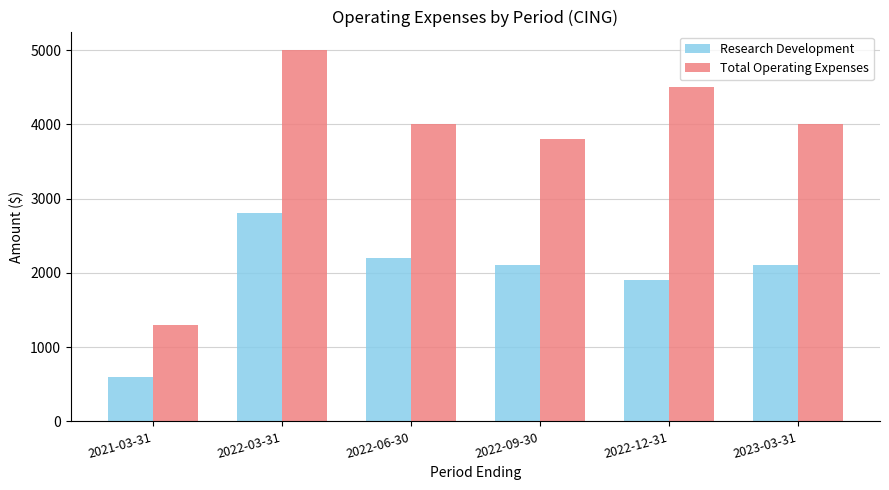

What is the approximate value of Research Development at 2022-06-30, to the nearest 10?

2200